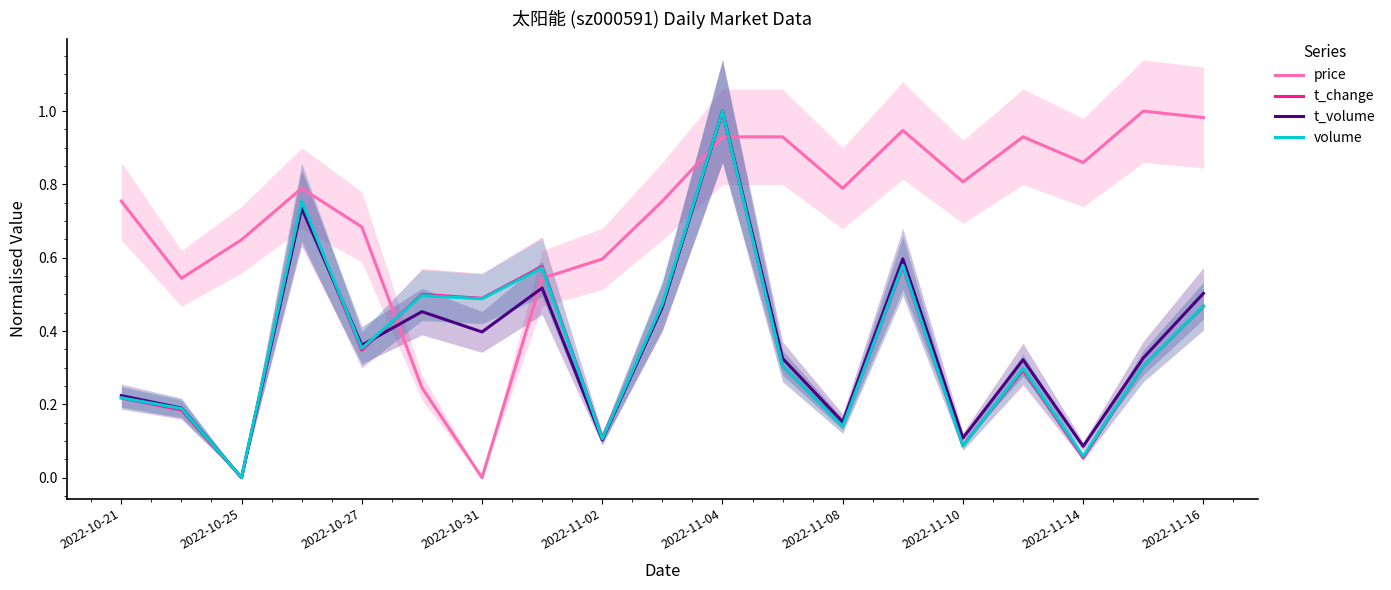

What is the maximum value shown in the chart?

1.0